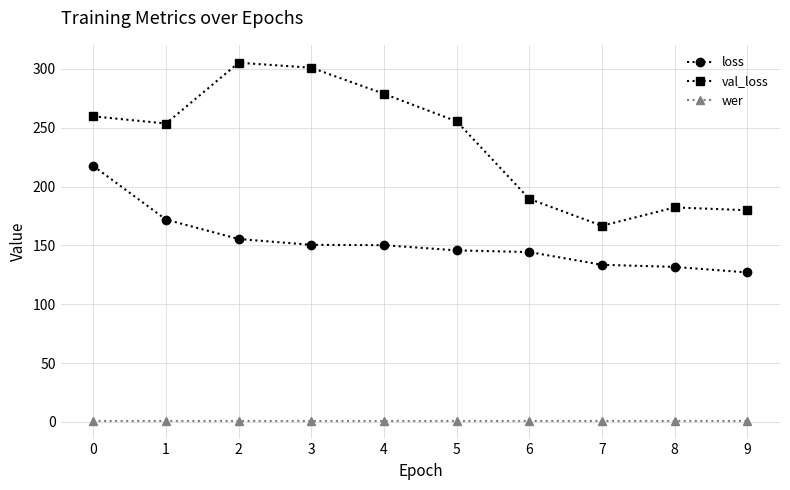

How many lines are shown in the chart?

3